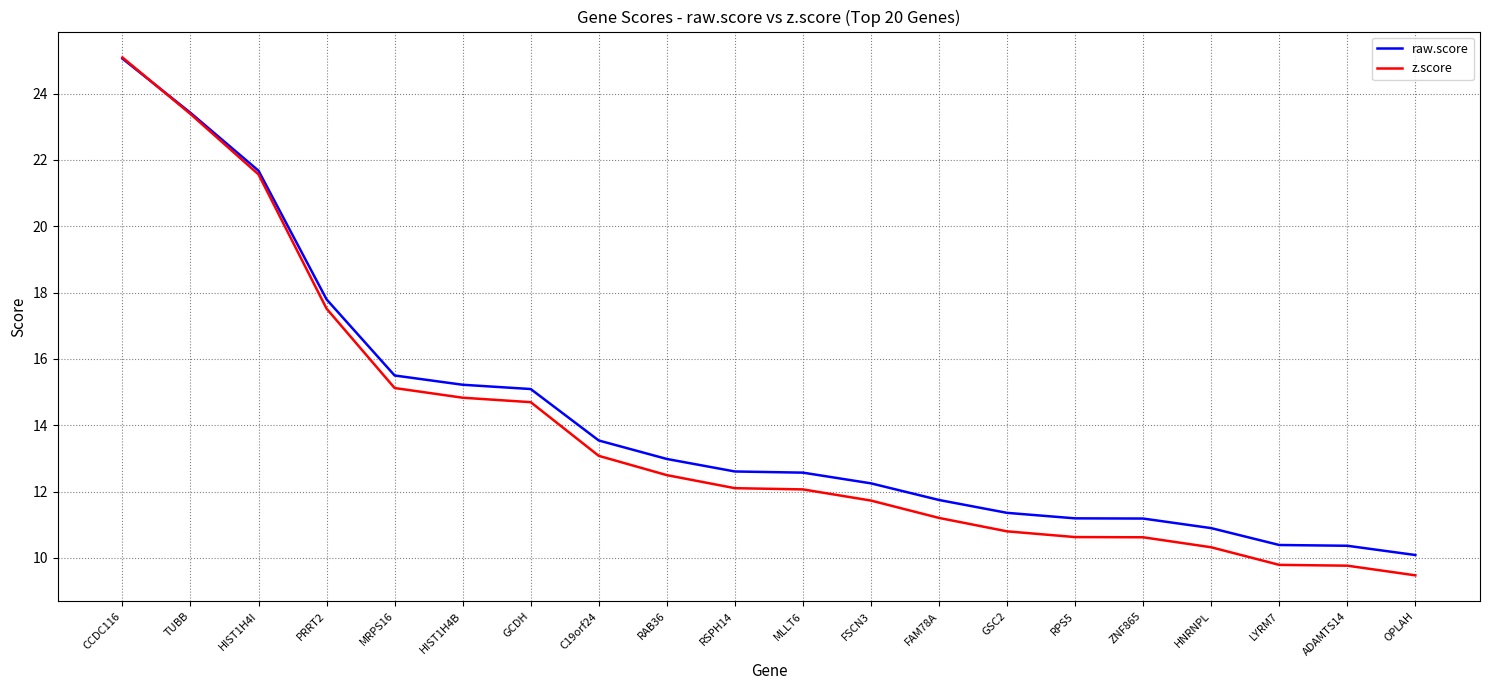

Reading left to right, list all the values displayed in this chart.

raw.score: CCDC116=25.1	TUBB=23.4	HIST1H4I=21.7	PRRT2=17.8	MRPS16=15.5	HIST1H4B=15.2	GCDH=15.1	C19orf24=13.5	RAB36=13.0	RSPH14=12.6	MLLT6=12.6	FSCN3=12.2	FAM78A=11.7	GSC2=11.4	RPS5=11.2	ZNF865=11.2	HNRNPL=10.9	LYRM7=10.4	ADAMTS14=10.4	OPLAH=10.1
z.score: CCDC116=25.1	TUBB=23.4	HIST1H4I=21.6	PRRT2=17.5	MRPS16=15.1	HIST1H4B=14.8	GCDH=14.7	C19orf24=13.1	RAB36=12.5	RSPH14=12.1	MLLT6=12.1	FSCN3=11.7	FAM78A=11.2	GSC2=10.8	RPS5=10.6	ZNF865=10.6	HNRNPL=10.3	LYRM7=9.8	ADAMTS14=9.8	OPLAH=9.5